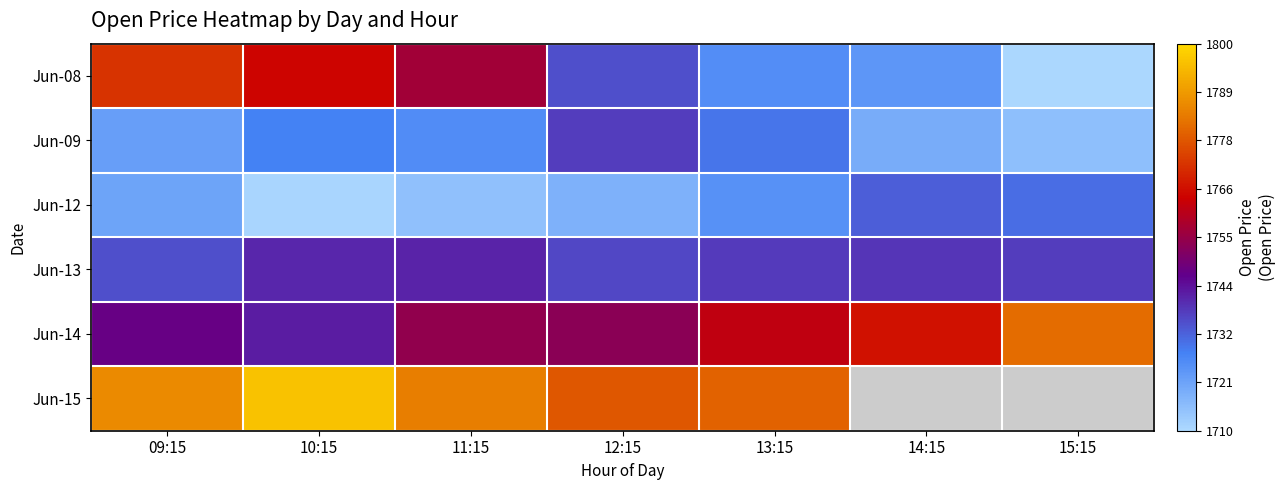

Reading left to right, list all the values displayed in this chart.

Jun-08: 09:15=1772.0	10:15=1764.6	11:15=1757.1	12:15=1735.2	13:15=1725.5	14:15=1723.9	15:15=1710.6
Jun-09: 09:15=1722.1	10:15=1728.0	11:15=1725.9	12:15=1737.7	13:15=1730.0	14:15=1719.4	15:15=1715.4
Jun-12: 09:15=1721.0	10:15=1711.1	11:15=1715.0	12:15=1718.1	13:15=1725.0	14:15=1733.0	15:15=1730.8
Jun-13: 09:15=1735.0	10:15=1740.7	11:15=1741.2	12:15=1736.2	13:15=1737.9	14:15=1738.7	15:15=1737.5
Jun-14: 09:15=1746.9	10:15=1742.0	11:15=1754.0	12:15=1753.0	13:15=1762.0	14:15=1766.7	15:15=1780.7
Jun-15: 09:15=1786.0	10:15=1796.0	11:15=1784.0	12:15=1777.7	13:15=1779.6	14:15=0.0	15:15=0.0